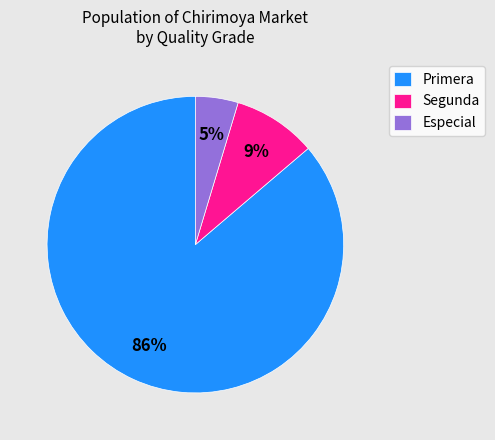

To the nearest percent, what percentage of the pie is Especial?

5%